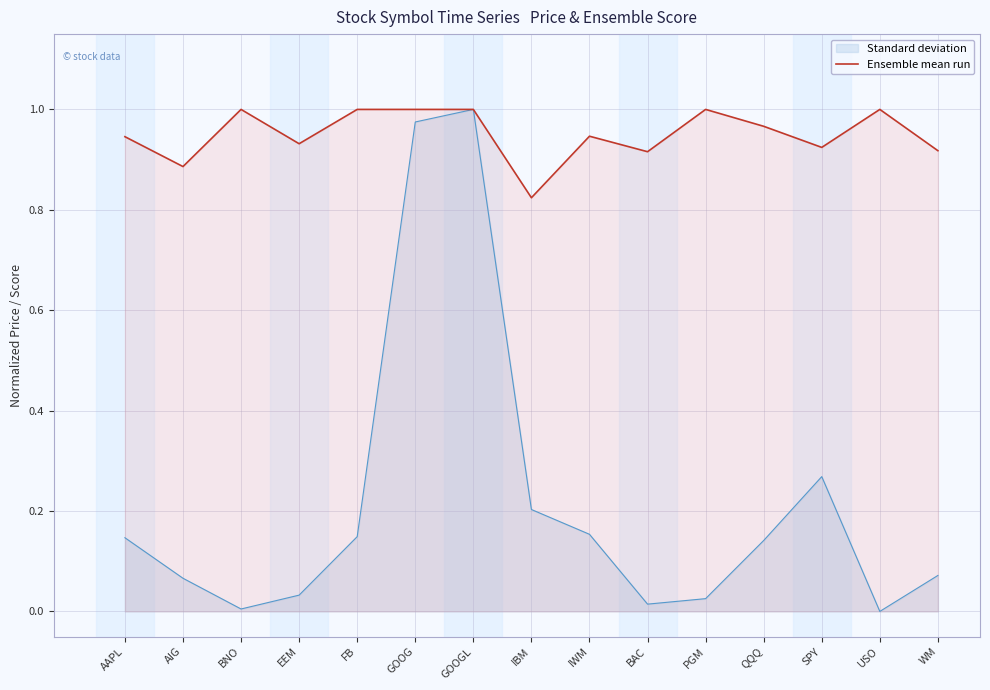

What is the greatest value displayed?

1.0